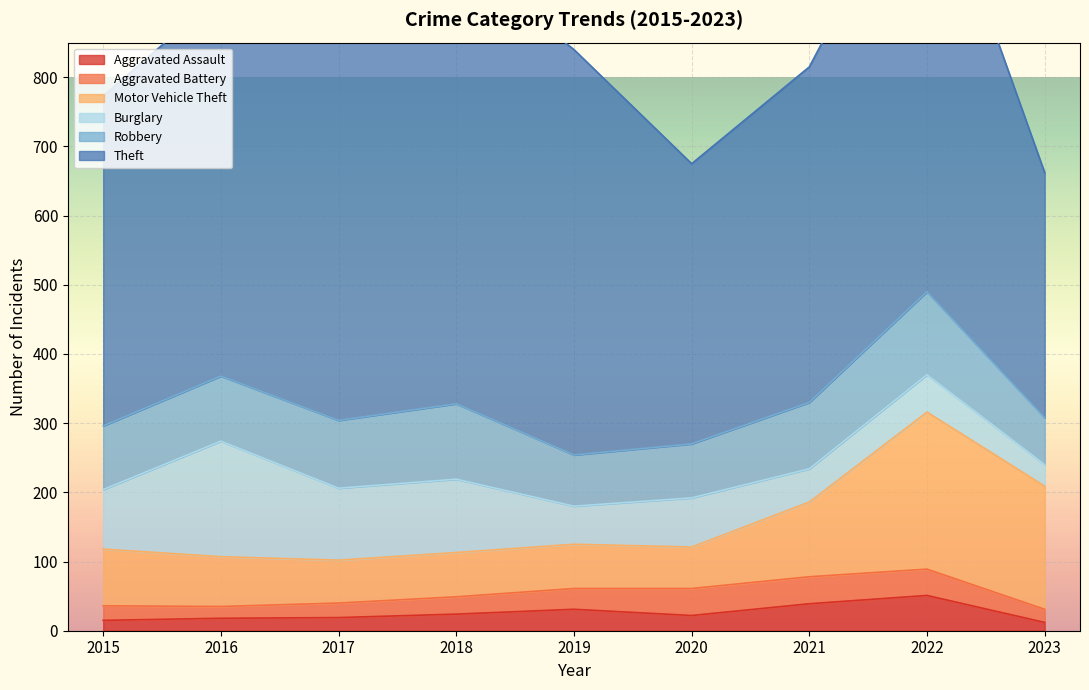

How many interior local peaks does the Motor Vehicle Theft series have?

1